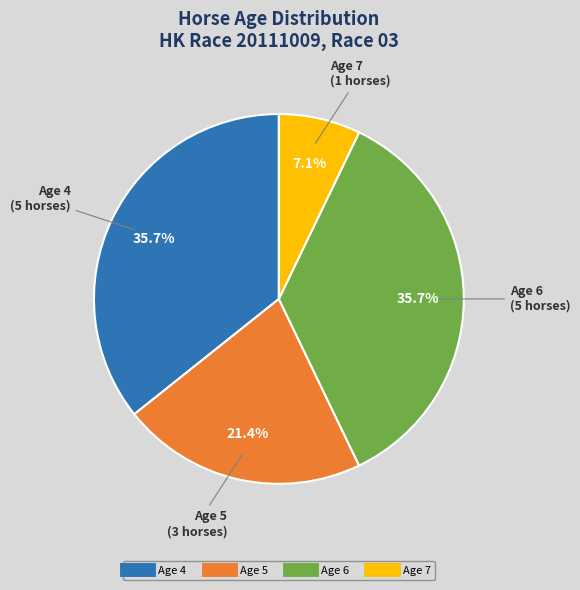

To the nearest percent, what percentage of the pie is Age 7?

7%